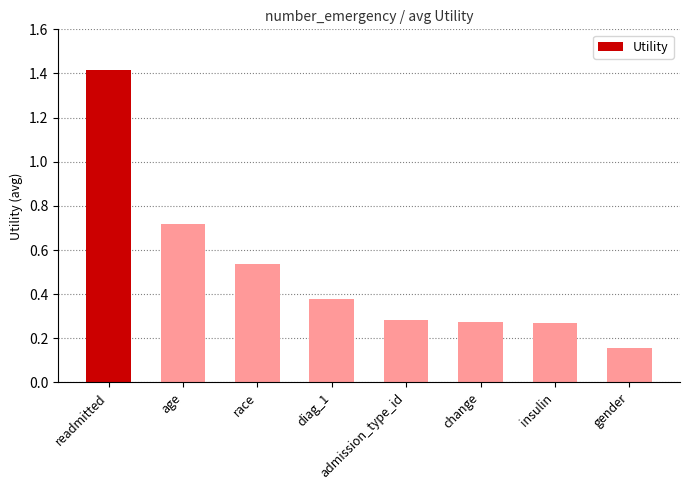

Where is the data nearest to the value 0?

gender